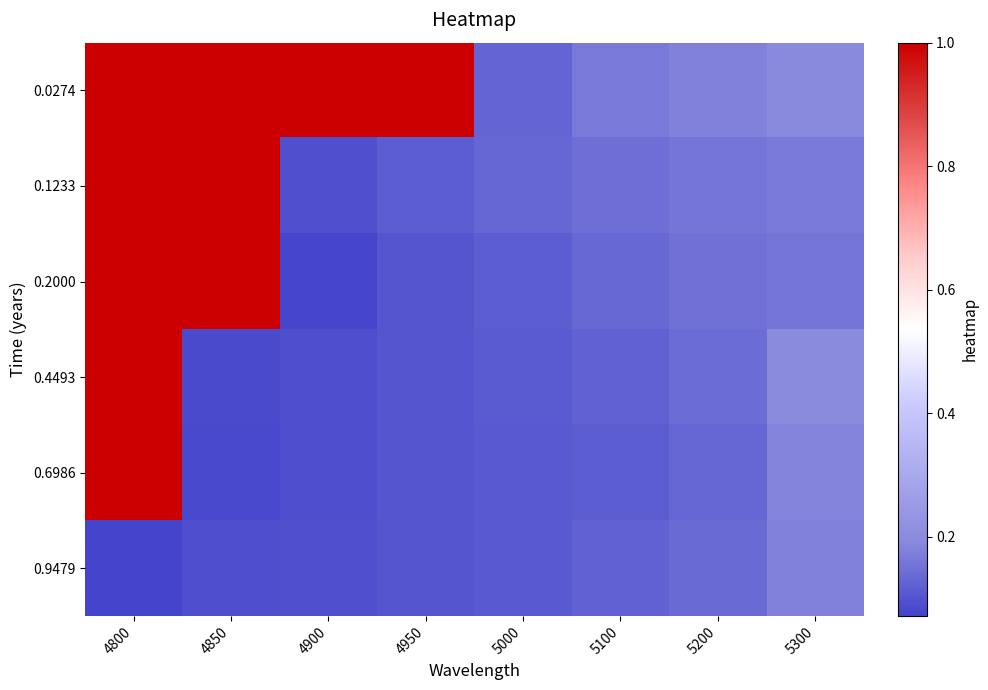

At how many categories does at least one series exceed 0?

8